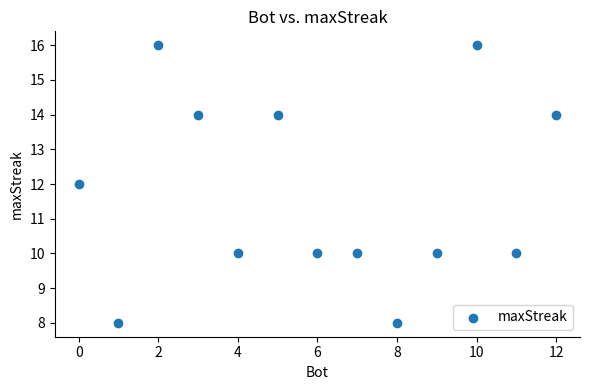

What is the range of Y values (max minus min)?

8